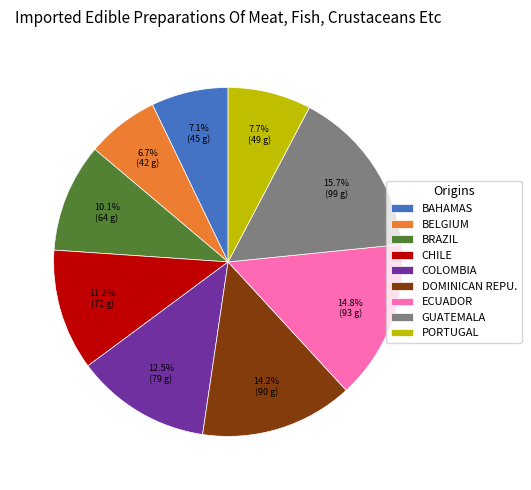

Which slice is the largest?

GUATEMALA